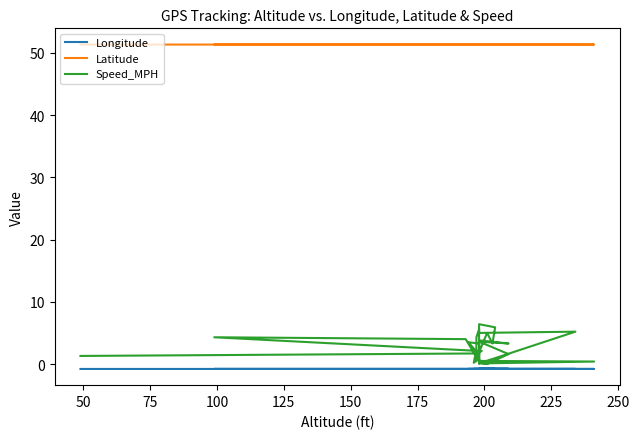

What is the label of the 8th point from the left?

200